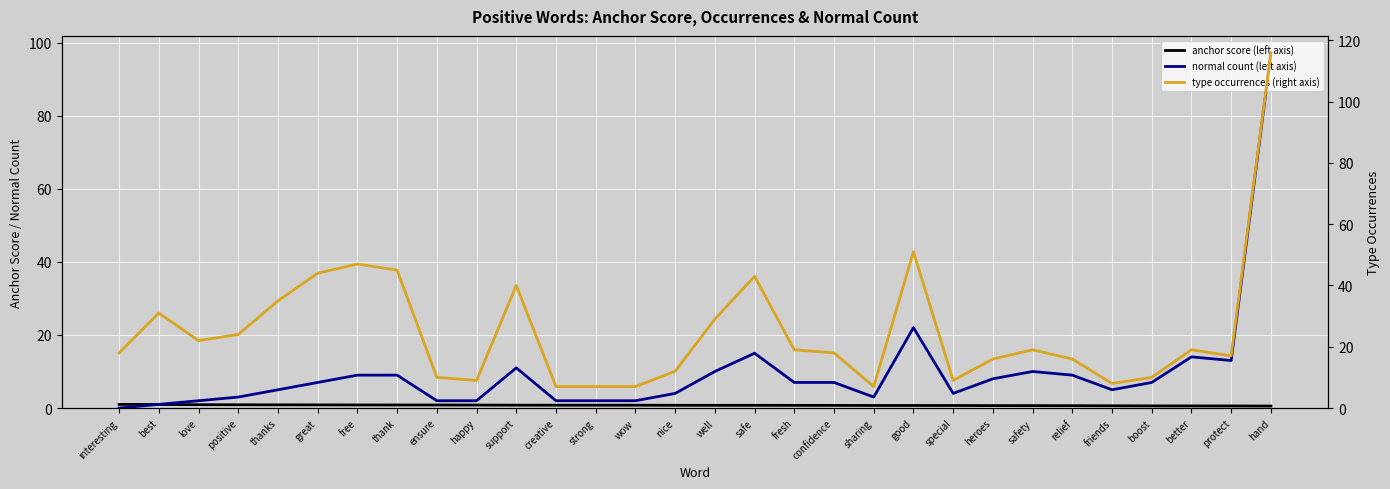

Reading left to right, transcribe all the data shown in this chart.

anchor score (left axis): interesting=1.0	best=1.0	love=0.9	positive=0.9	thanks=0.9	great=0.9	free=0.8	thank=0.8	ensure=0.8	happy=0.8	support=0.8	creative=0.8	strong=0.8	wow=0.8	nice=0.8	well=0.7	safe=0.7	fresh=0.7	confidence=0.7	sharing=0.7	good=0.7	special=0.7	heroes=0.7	safety=0.7	relief=0.6	friends=0.6	boost=0.6	better=0.6	protect=0.6	hand=0.5
normal count (left axis): interesting=0.0	best=1.0	love=2.0	positive=3.0	thanks=5.0	great=7.0	free=9.0	thank=9.0	ensure=2.0	happy=2.0	support=11.0	creative=2.0	strong=2.0	wow=2.0	nice=4.0	well=10.0	safe=15.0	fresh=7.0	confidence=7.0	sharing=3.0	good=22.0	special=4.0	heroes=8.0	safety=10.0	relief=9.0	friends=5.0	boost=7.0	better=14.0	protect=13.0	hand=97.0
type occurrences (right axis): interesting=18.0	best=31.0	love=22.0	positive=24.0	thanks=35.0	great=44.0	free=47.0	thank=45.0	ensure=10.0	happy=9.0	support=40.0	creative=7.0	strong=7.0	wow=7.0	nice=12.0	well=29.0	safe=43.0	fresh=19.0	confidence=18.0	sharing=7.0	good=51.0	special=9.0	heroes=16.0	safety=19.0	relief=16.0	friends=8.0	boost=10.0	better=19.0	protect=17.0	hand=116.0